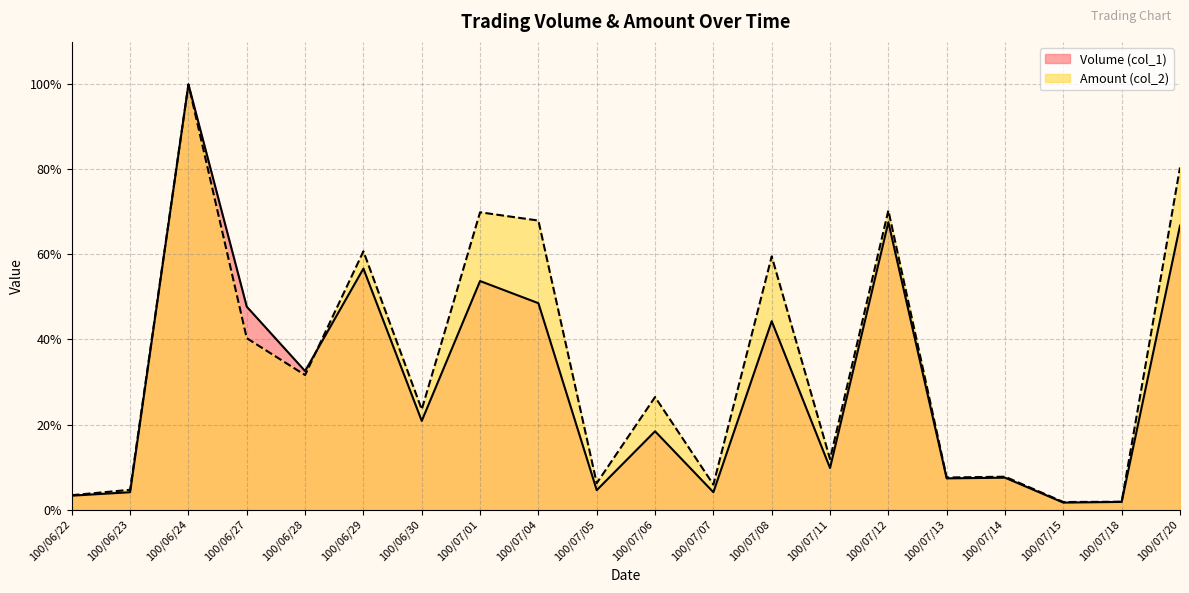

What is the greatest value displayed?

100.0